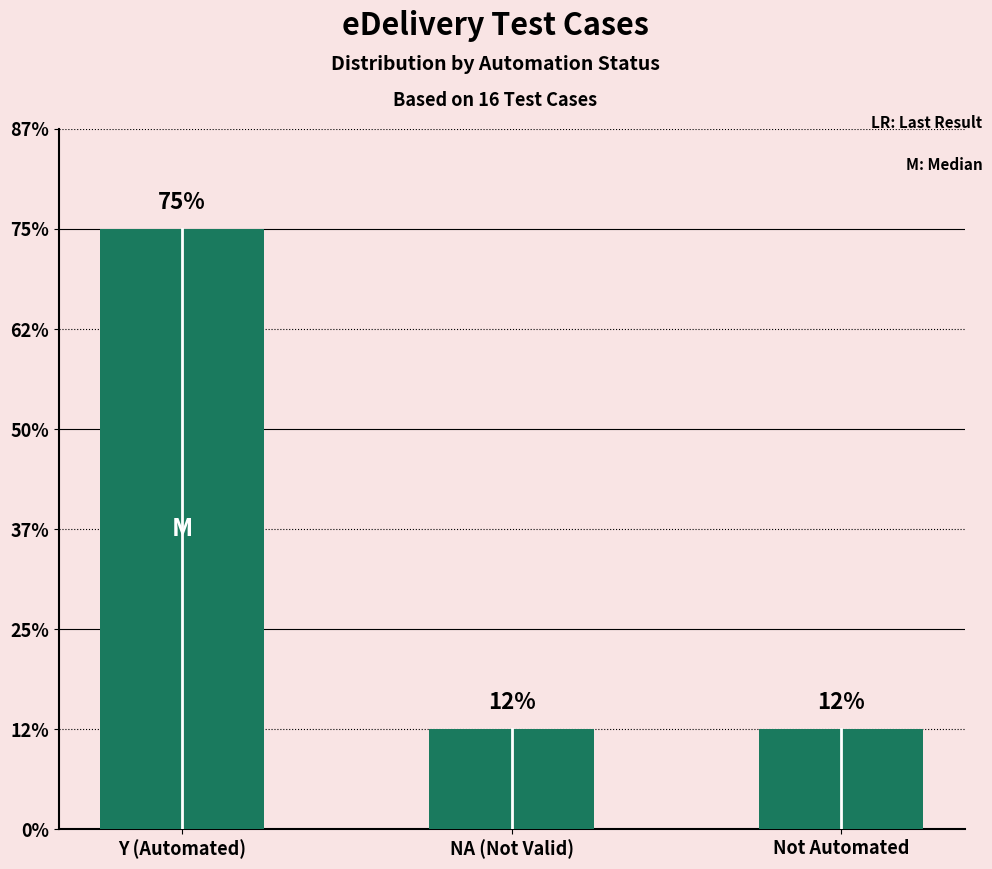

List the labels in order of value, largest first.

Y (Automated), NA (Not Valid), Not Automated